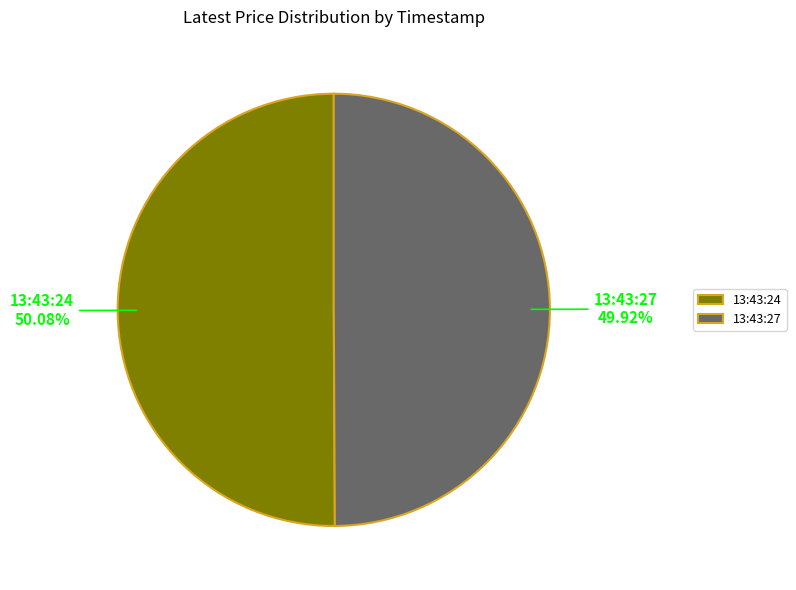

Combined, what portion of the pie is 13:43:27 and 13:43:24?

100.0%